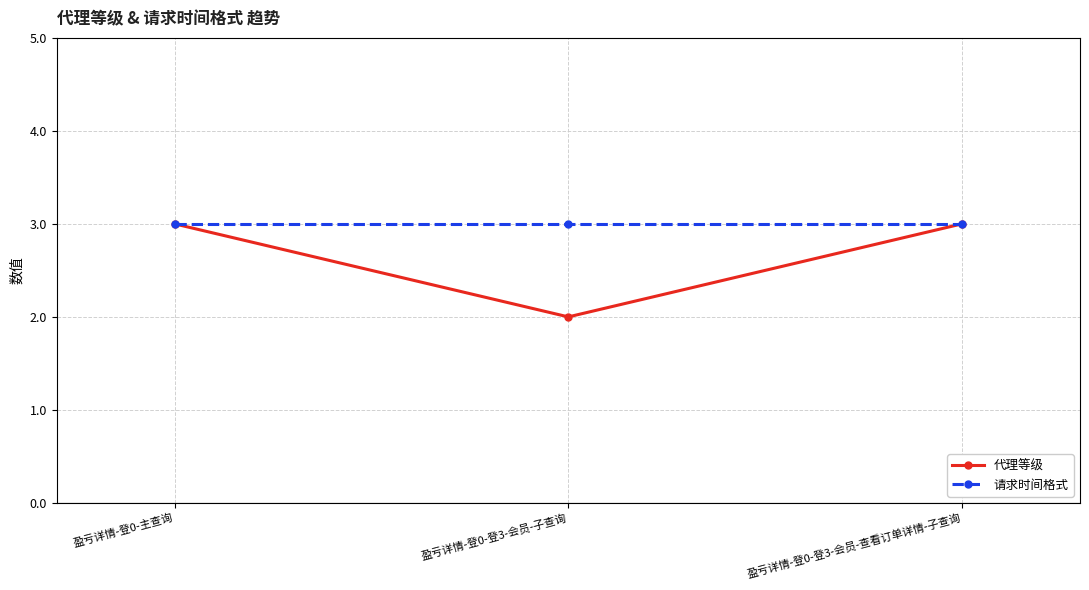

Which series has the largest total across all categories?

请求时间格式